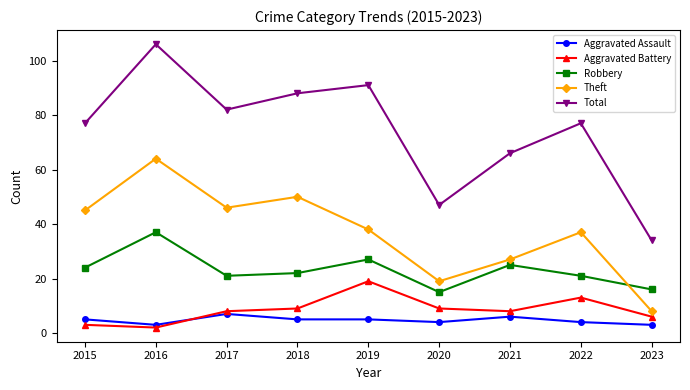

Rank the series at 2021 from highest to lowest value.

Total, Theft, Robbery, Aggravated Battery, Aggravated Assault